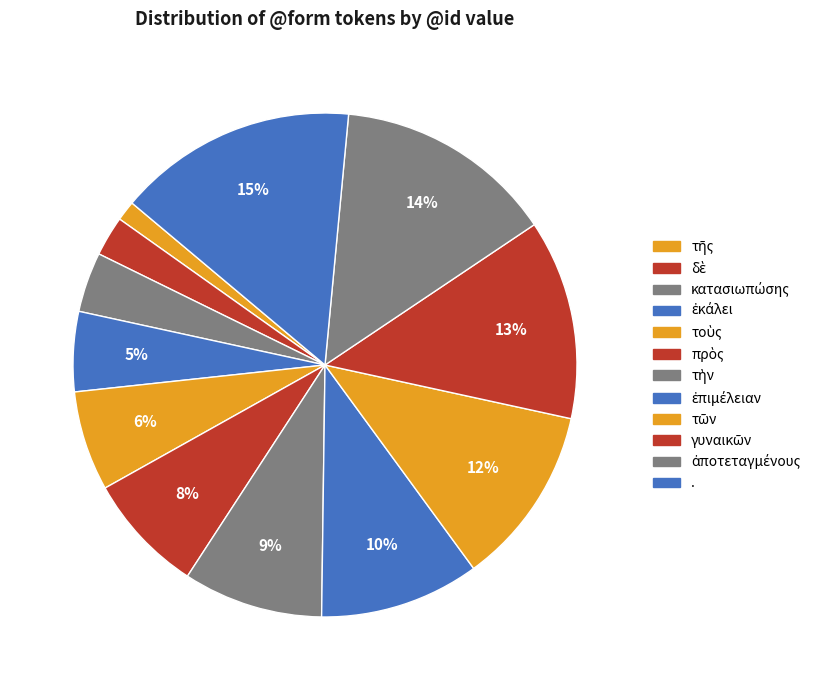

To the nearest percent, what percentage of the pie is πρὸς?

8%